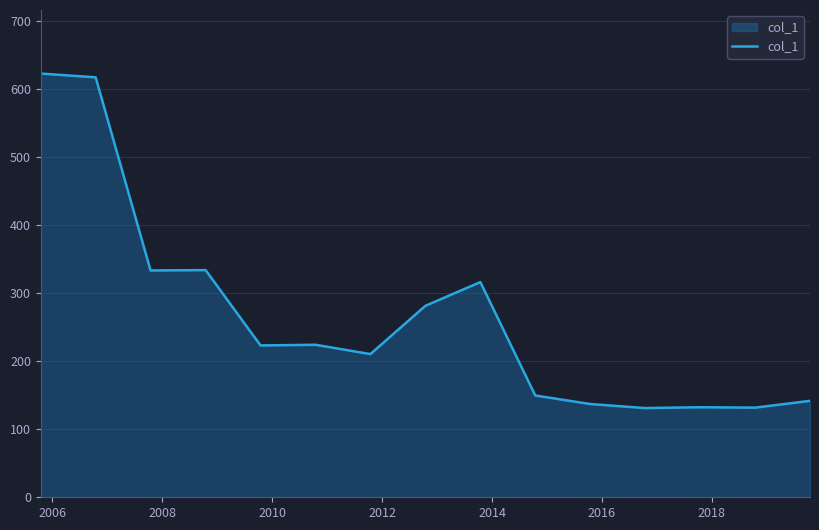

What is the smallest value displayed?

131.2